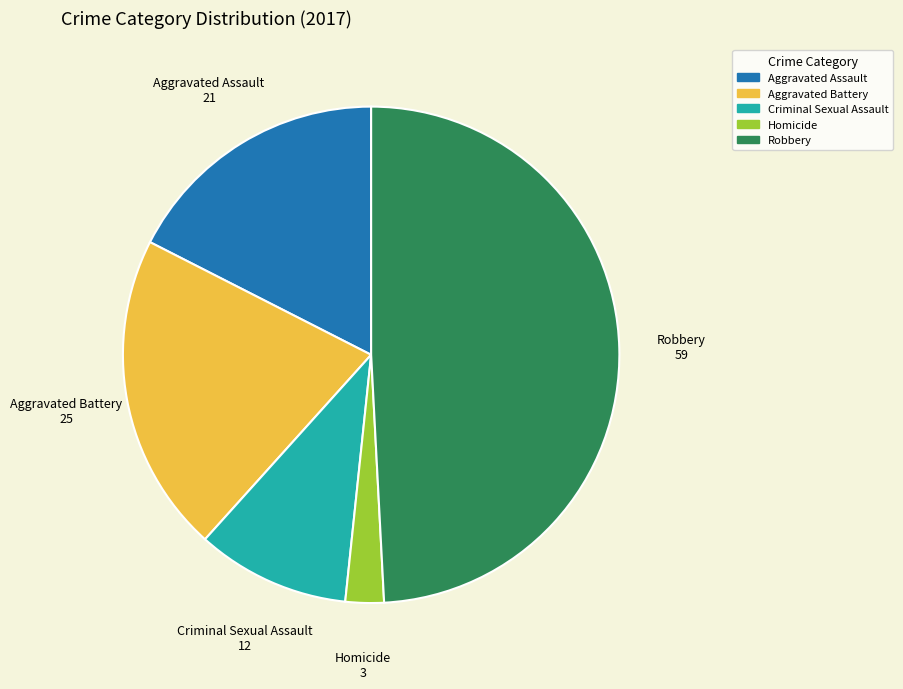

Which category has the biggest portion of the pie?

Robbery